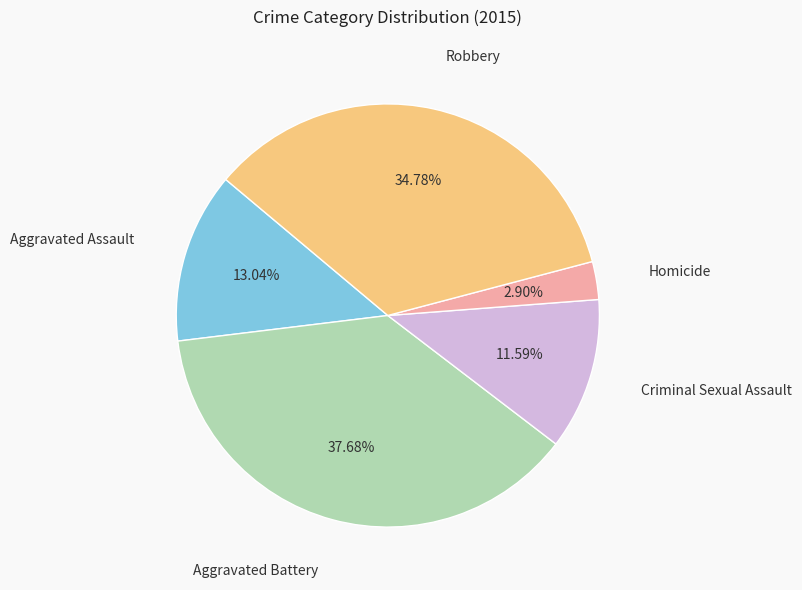

Is there any slice that represents more than half of the pie?

No